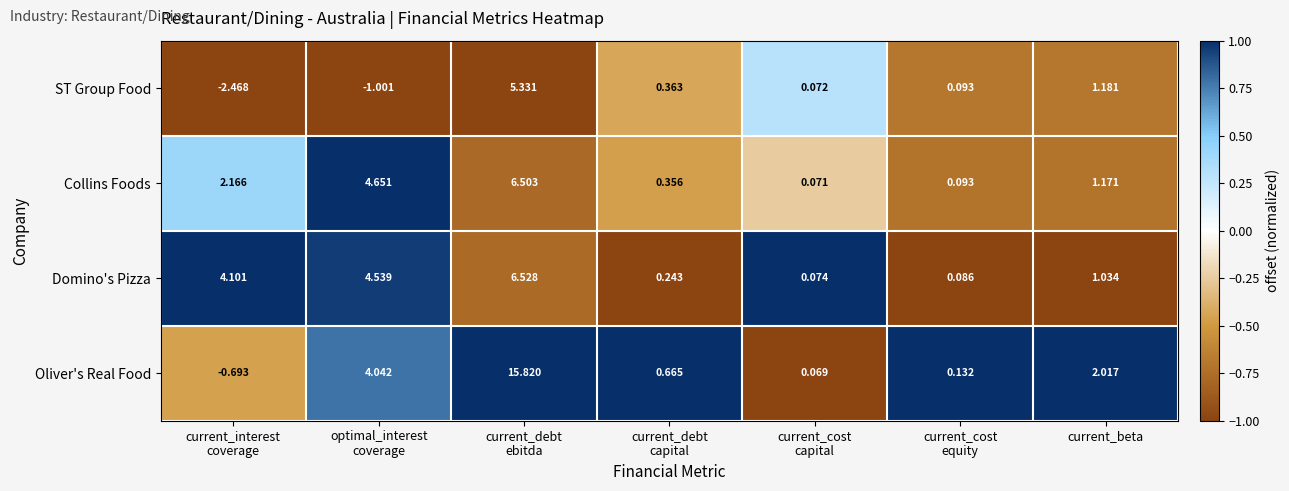

Which series has the largest total across all categories?

Oliver's Real Food